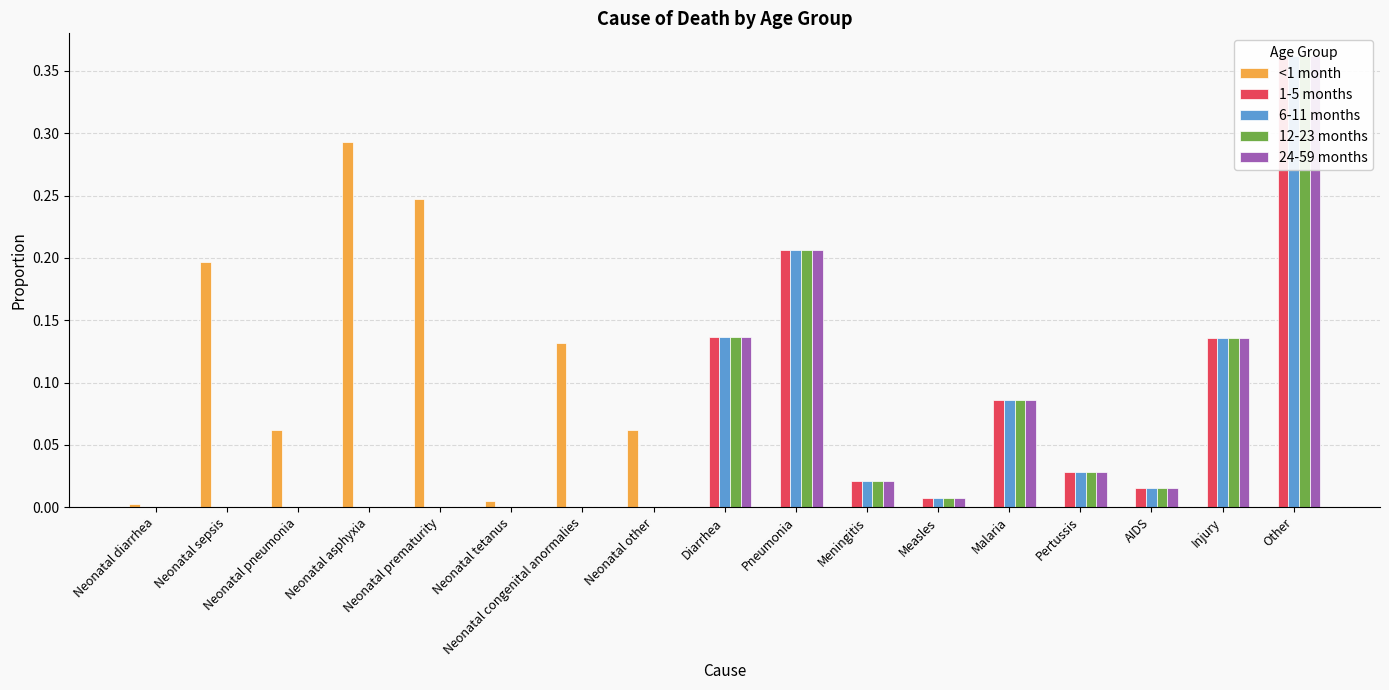

Rank the series at Meningitis from highest to lowest value.

1-5 months, 6-11 months, 12-23 months, 24-59 months, <1 month